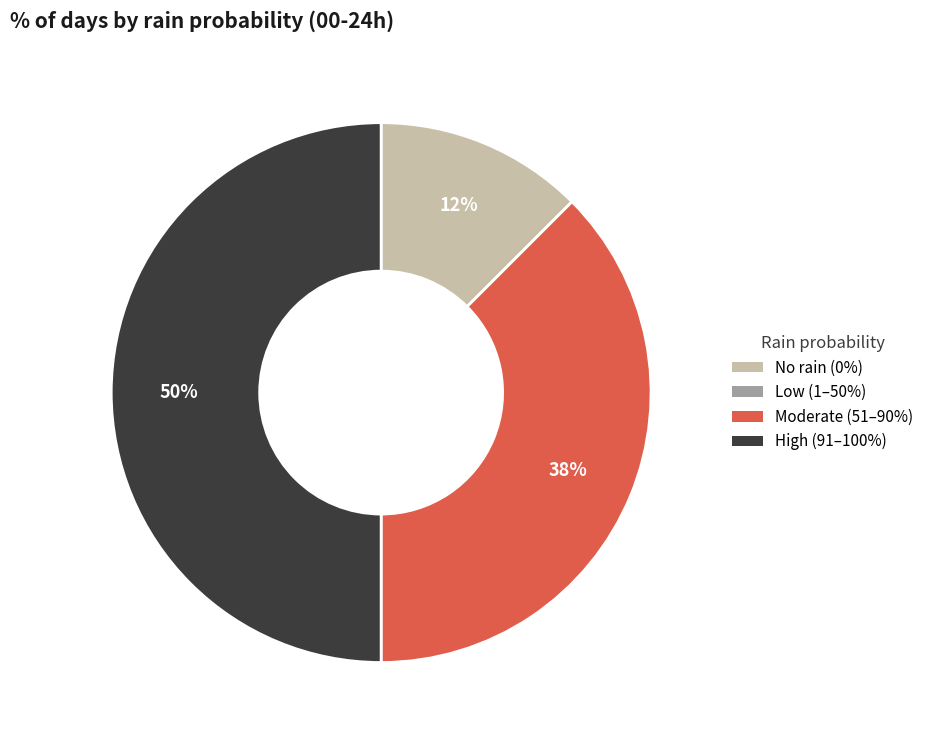

To the nearest percent, what is the average slice percentage?

25%